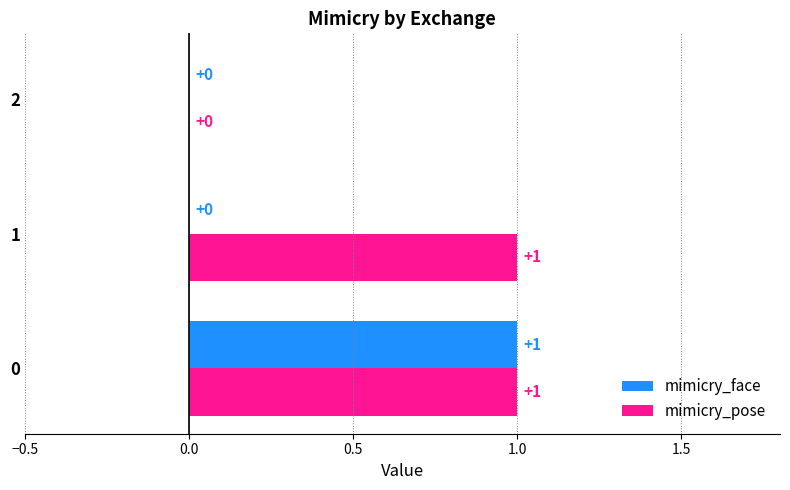

The mimicry_face series shows 1 at 0. True or false?

True